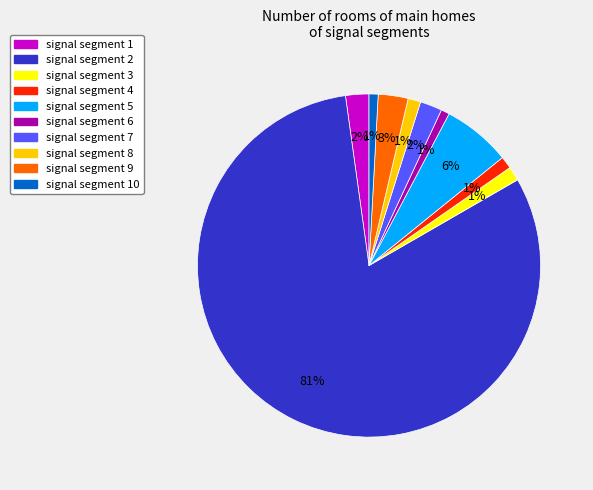

To the nearest percent, what is the average slice percentage?

10%